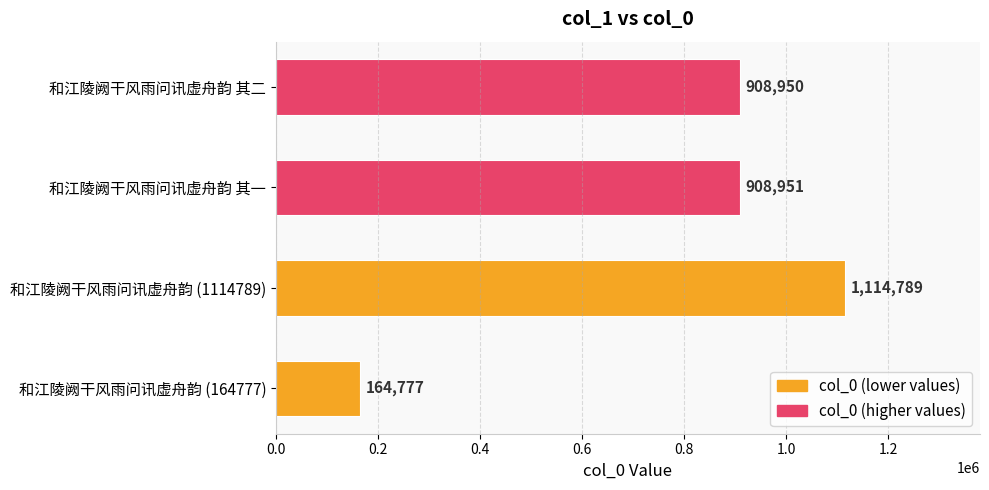

True or false: the data shows 566365 at 和江陵阙干风雨问讯虚舟韵 其一.

False